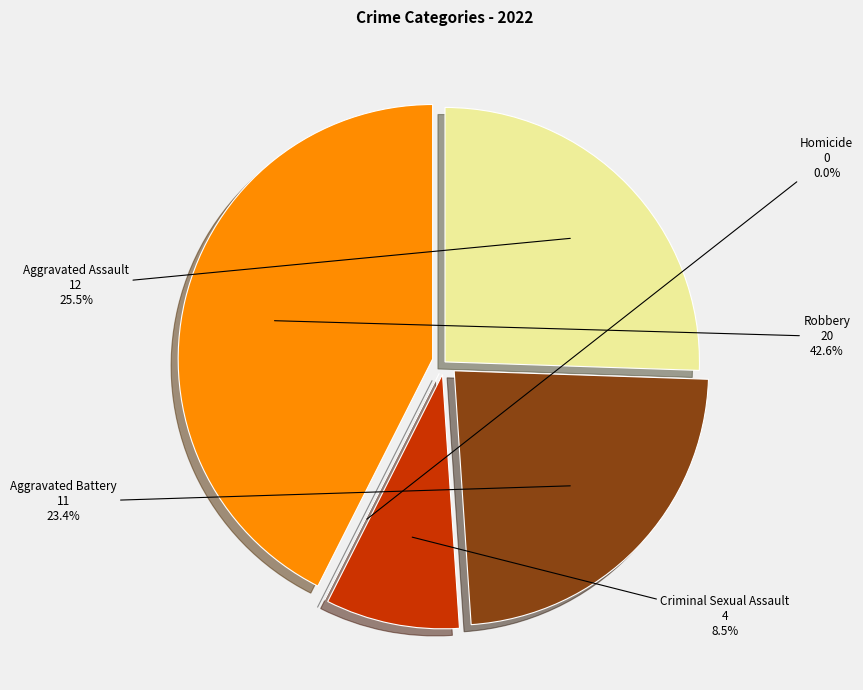

Which category has the smallest portion of the pie?

Homicide